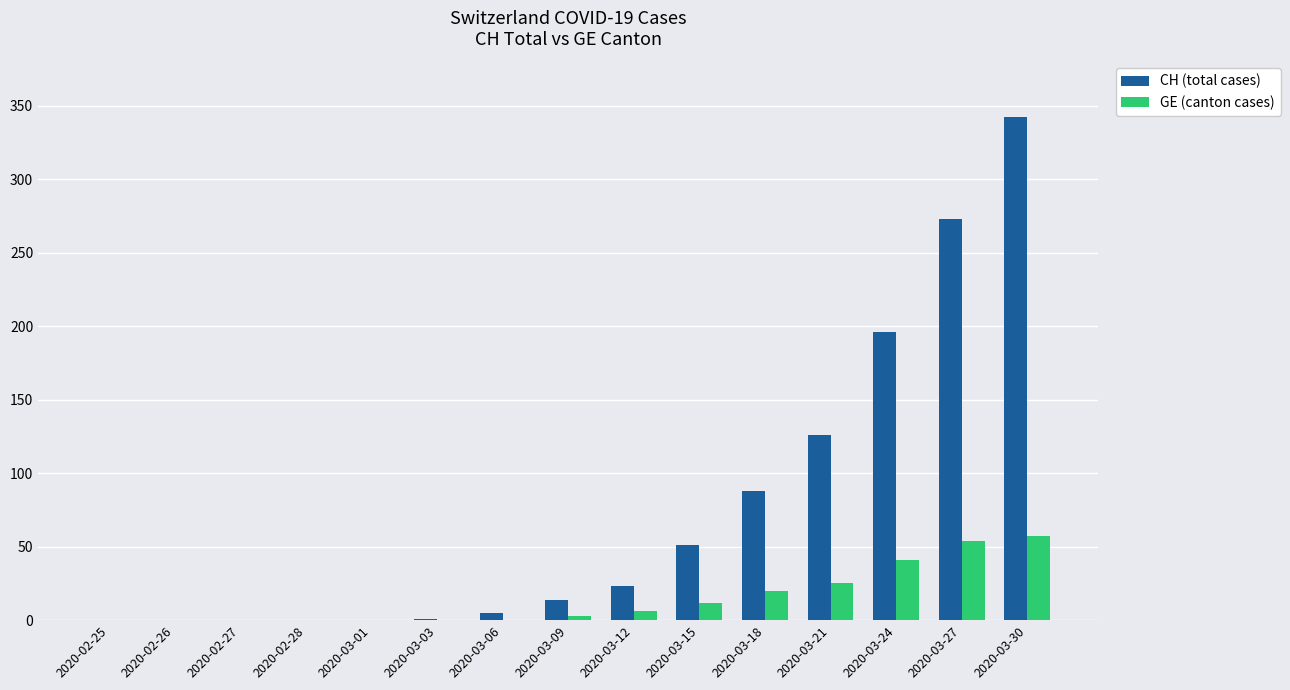

True or false: CH (total cases) has a value of -184 at 2020-03-01.

False